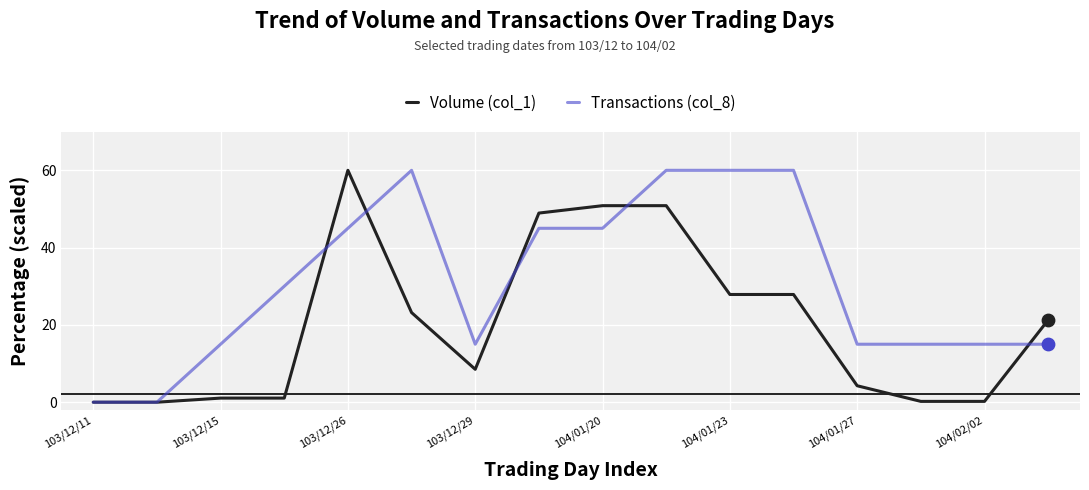

At how many categories does at least one series exceed 25?

8